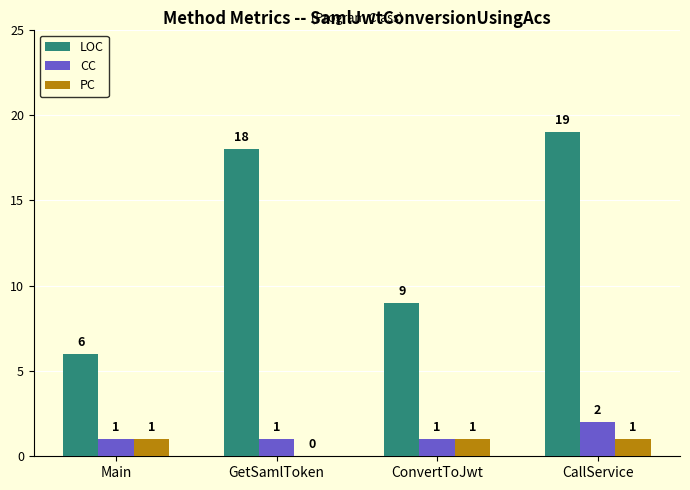

What is the difference between the PC values at Main and GetSamlToken?

1